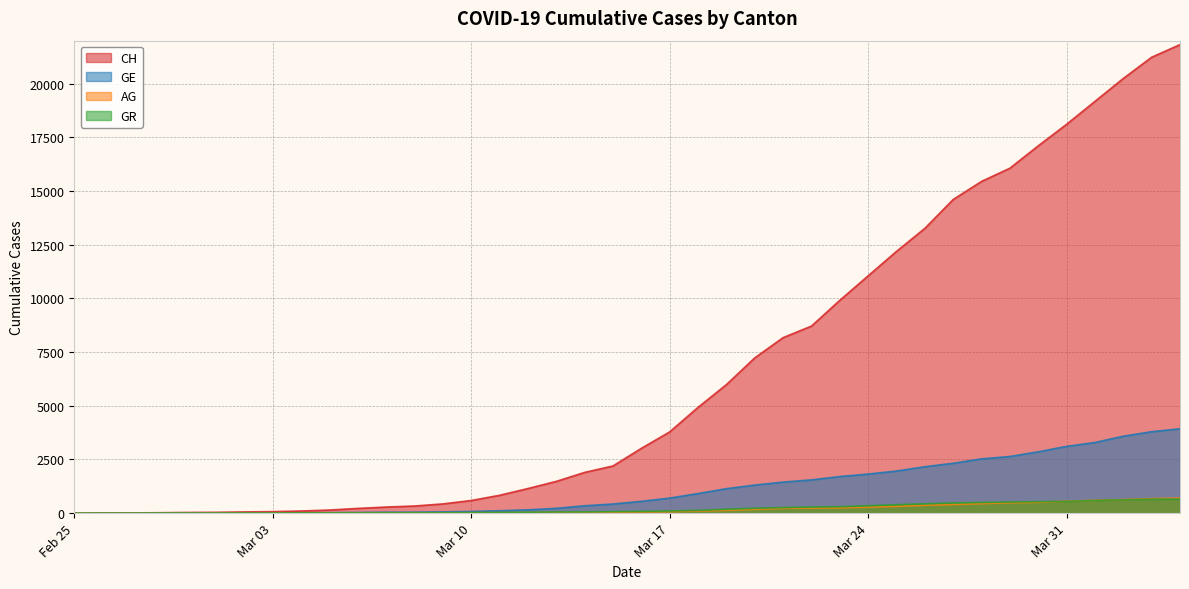

Reading left to right, extract all data points from this chart.

CH: 0	5	9	19	31	38	56	70	99	144	220	283	332	429	588	830	1145	1478	1896	2196	3016	3783	4925	5984	7228	8172	8709	9909	11050	12188	13261	14605	15447	16062	17103	18107	19174	20240	21229	21816
GE: 0	1	1	4	8	9	10	13	15	20	29	42	44	59	79	112	153	224	343	425	549	701	911	1139	1307	1445	1549	1703	1820	1960	2161	2322	2527	2638	2855	3109	3289	3582	3793	3928
AG: 0	1	1	1	3	4	7	7	10	11	12	14	14	15	18	20	27	30	33	43	56	69	96	134	175	223	235	245	283	318	367	407	444	485	506	554	596	631	673	702
GR: 0	2	2	6	6	6	9	9	12	14	16	17	18	18	22	31	43	53	56	71	84	101	128	182	226	258	284	300	343	393	433	474	495	519	535	547	592	622	649	657